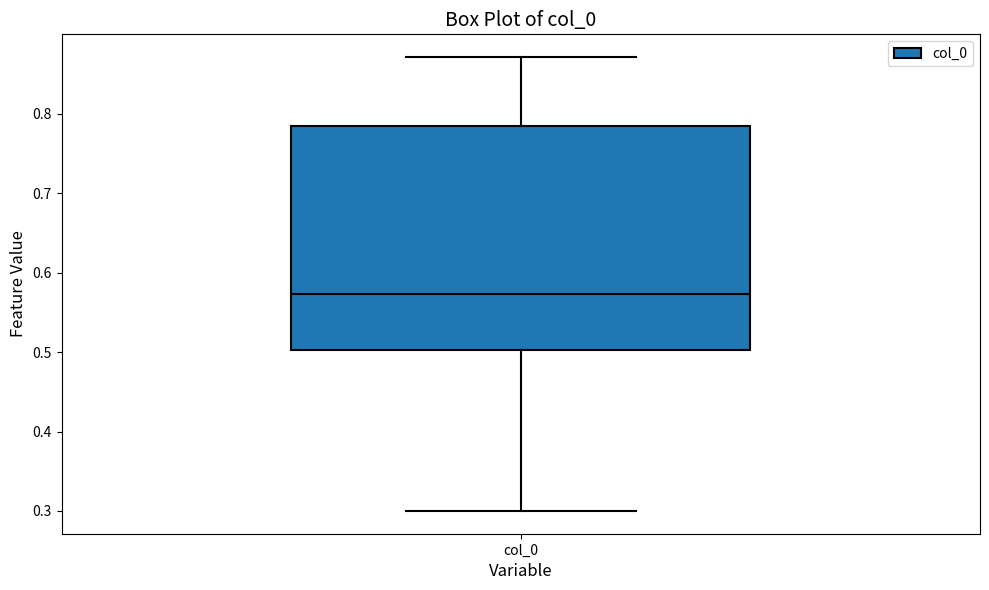

Transcribe this box plot: give where the median line is, the range the box spans, and where the two whiskers end, as read against the y-axis. The values are not printed on the chart, so give them approximately, as read against the axis.

median 0.57, box 0.50 to 0.78, whiskers 0.30 to 0.87